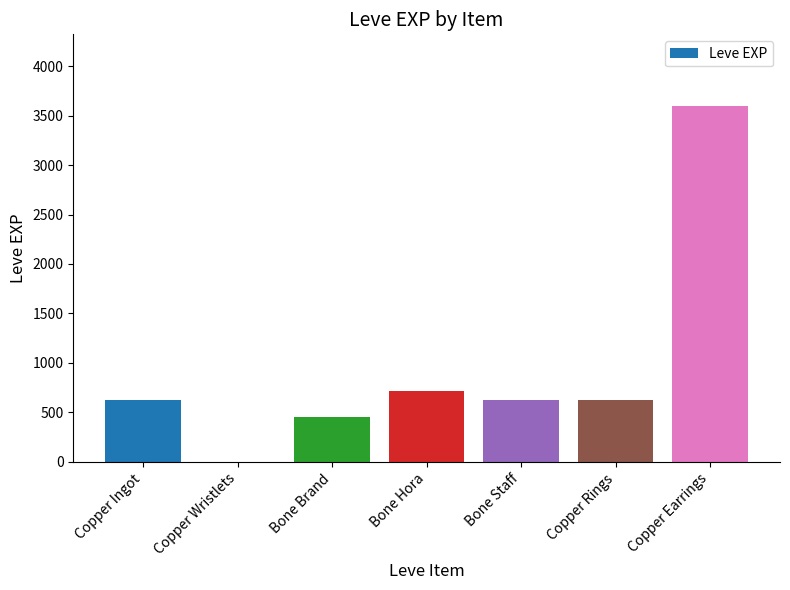

Where is the data nearest to the value 1800?

Bone Hora